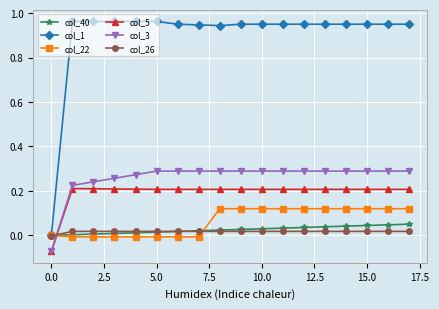

After their last crossing, which series has the higher values: col_3 or col_22?

col_3